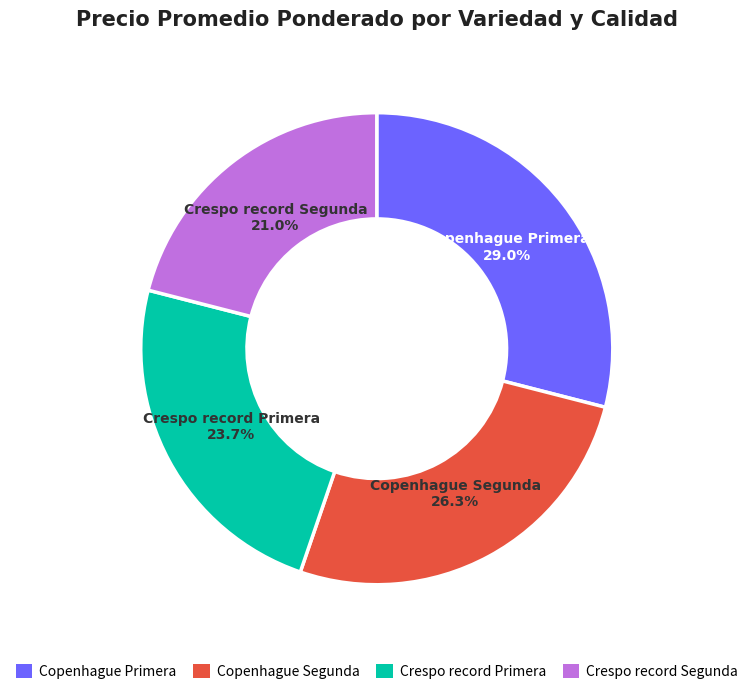

To the nearest percent, what portion does Crespo record Segunda represent?

21%